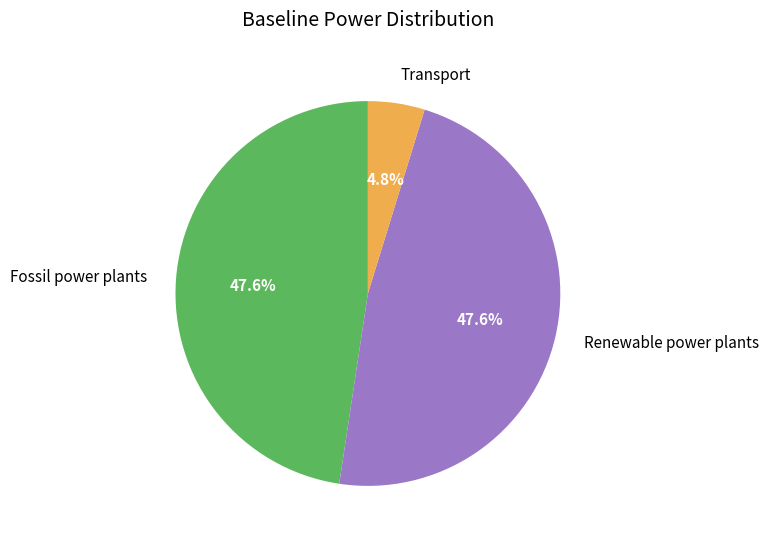

To the nearest percent, what portion does Fossil power plants represent?

48%